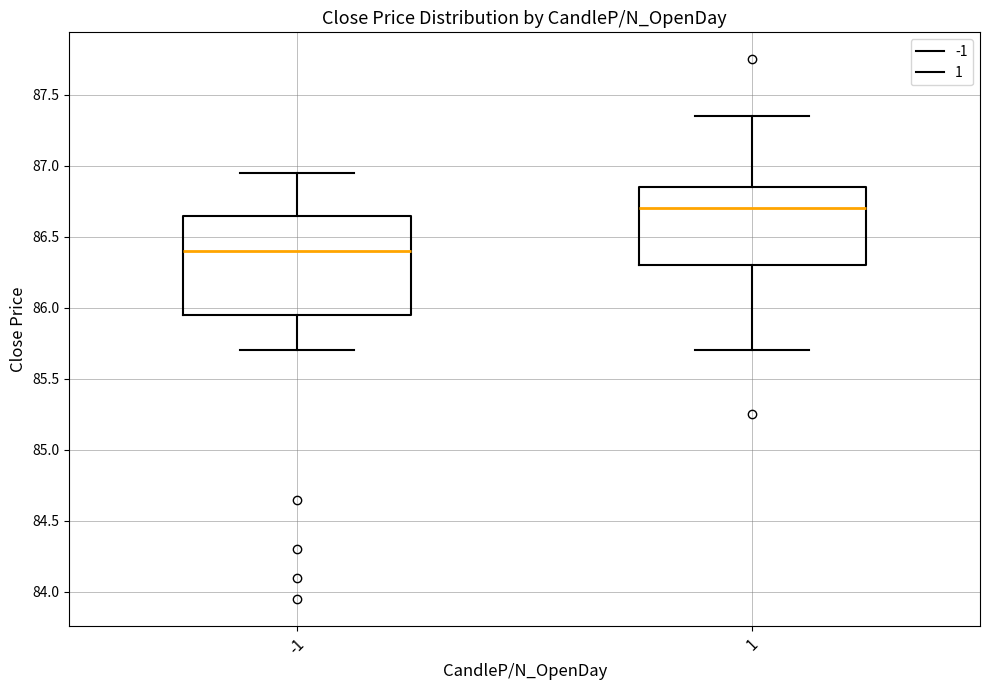

Reading left to right, read every box against the y-axis: the position of its median line, the range the box covers, and the ends of its whiskers. The values are not printed on the chart, so give them approximately, as read against the axis.

-1: median 86.40, box 85.95 to 86.65, whiskers 85.70 to 86.95
1: median 86.70, box 86.30 to 86.85, whiskers 85.70 to 87.35